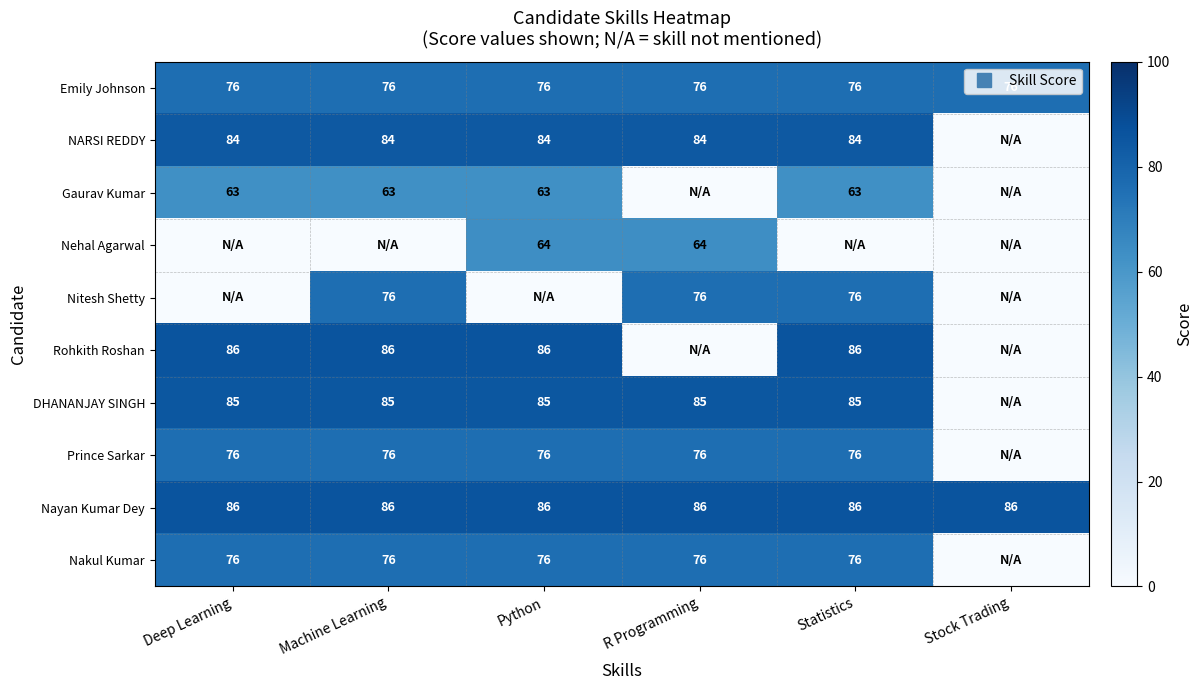

True or false: Gaurav Kumar has a value of -37 at R Programming.

False